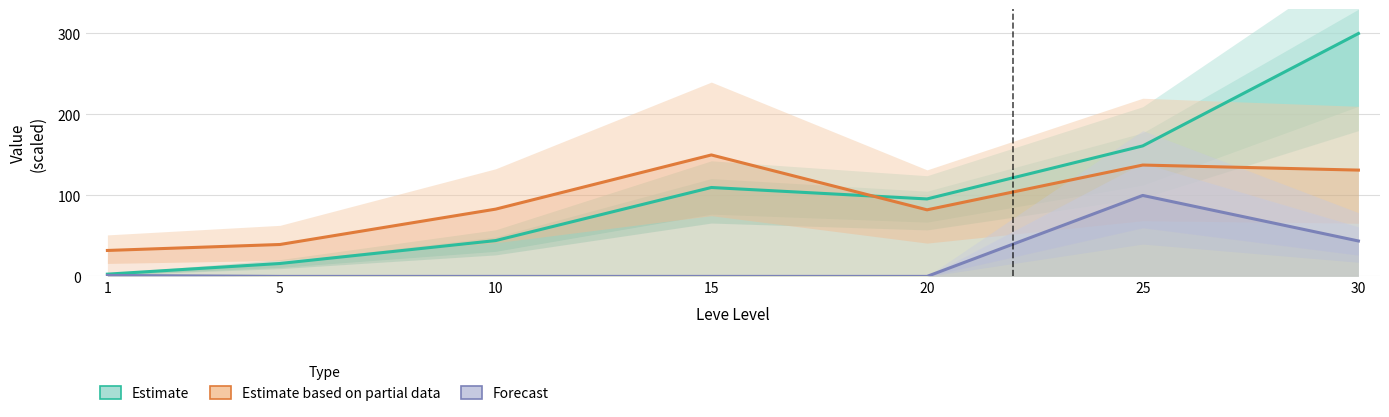

What is the value of the Forecast point at the 6th from the left?

100.0